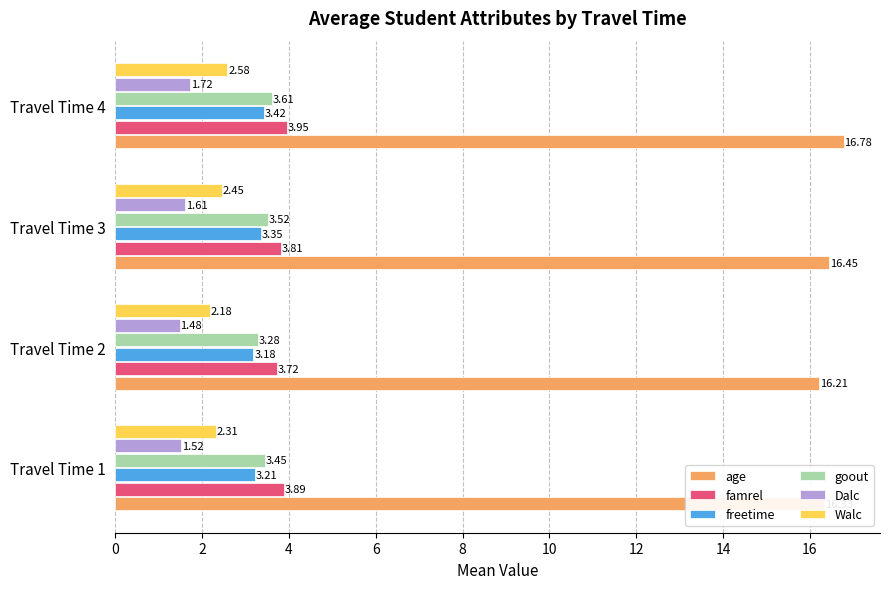

What is the sum of the goout values at Travel Time 2 and Travel Time 3?

6.8